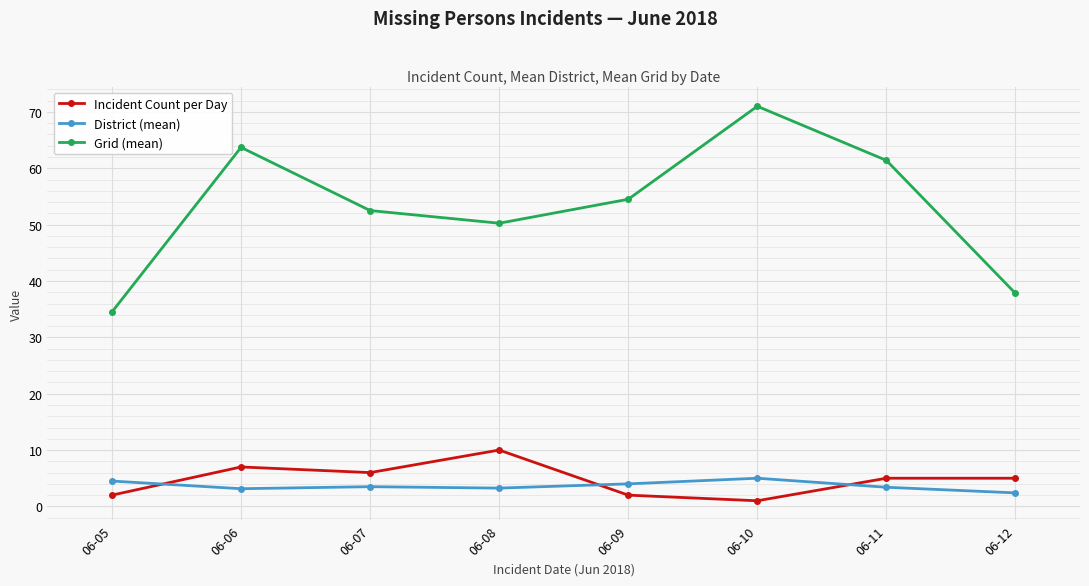

After their last crossing, which series has the higher values: Incident Count per Day or District (mean)?

Incident Count per Day